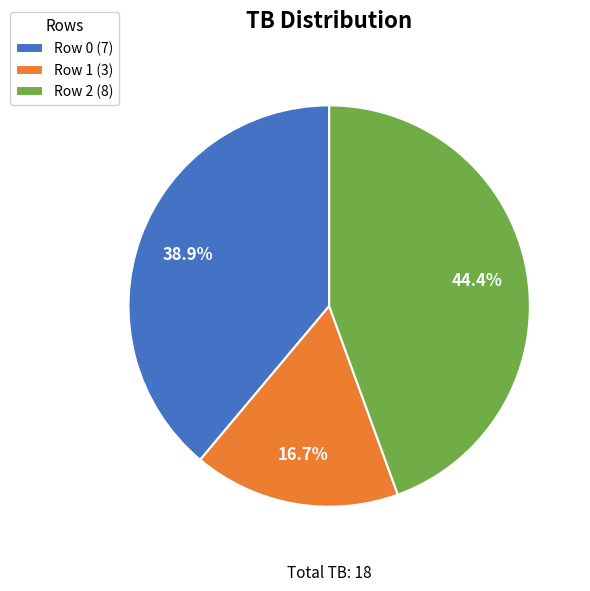

Between Row 2 (8) and Row 1 (3), which is larger?

Row 2 (8)